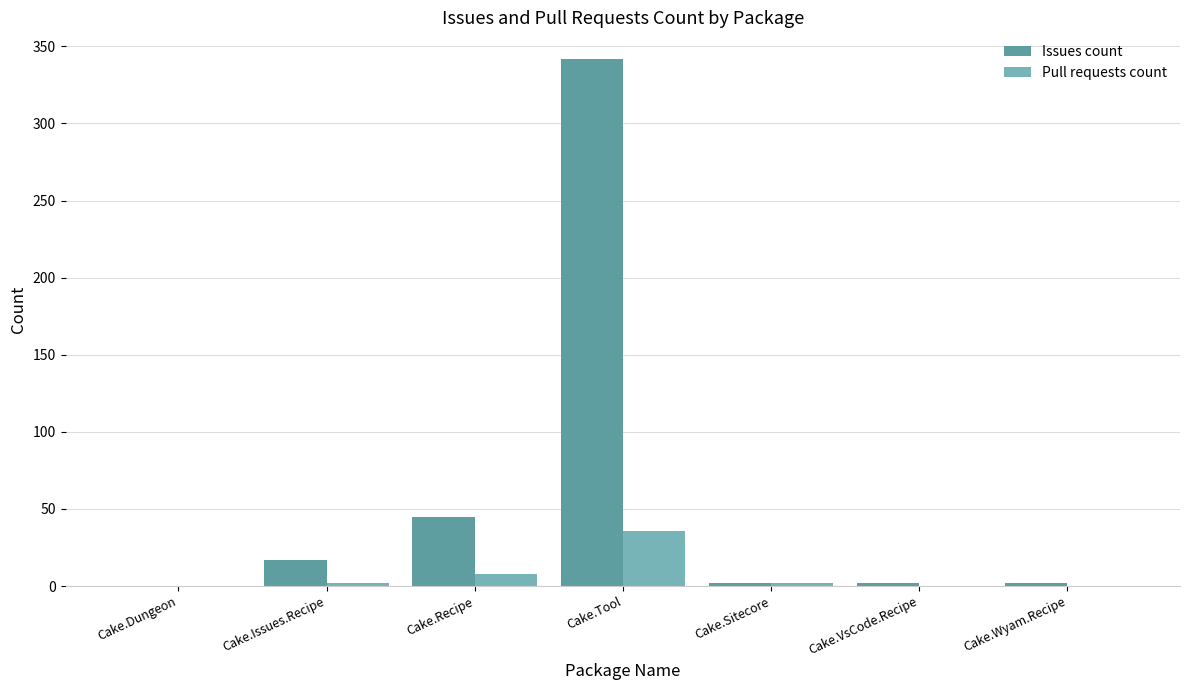

Which label corresponds to the smallest value in the chart?

Cake.Dungeon